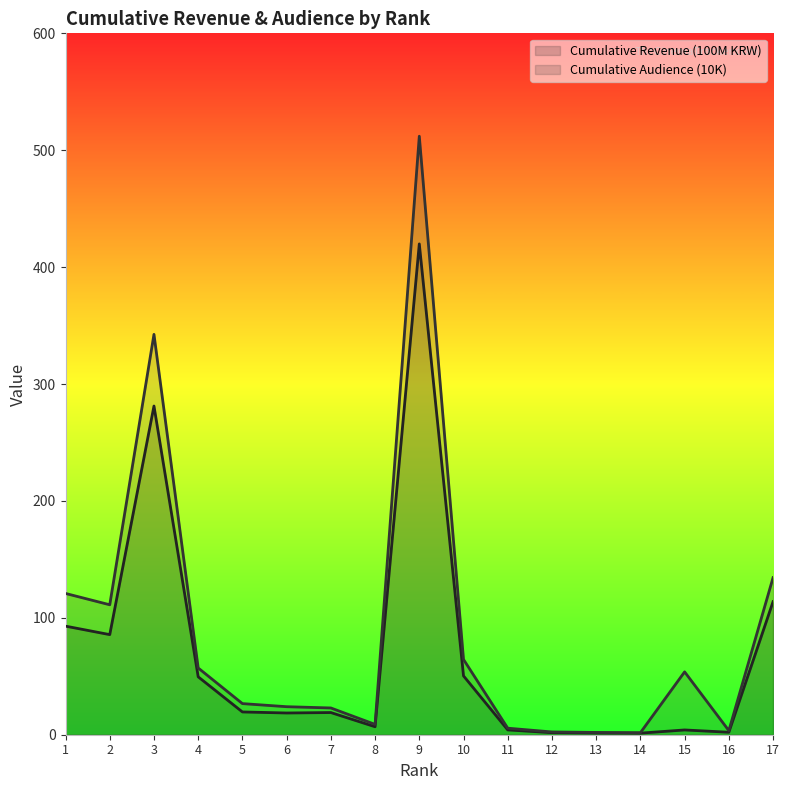

What is the difference between the Cumulative Audience (10K) values at 13 and 16?

1.6